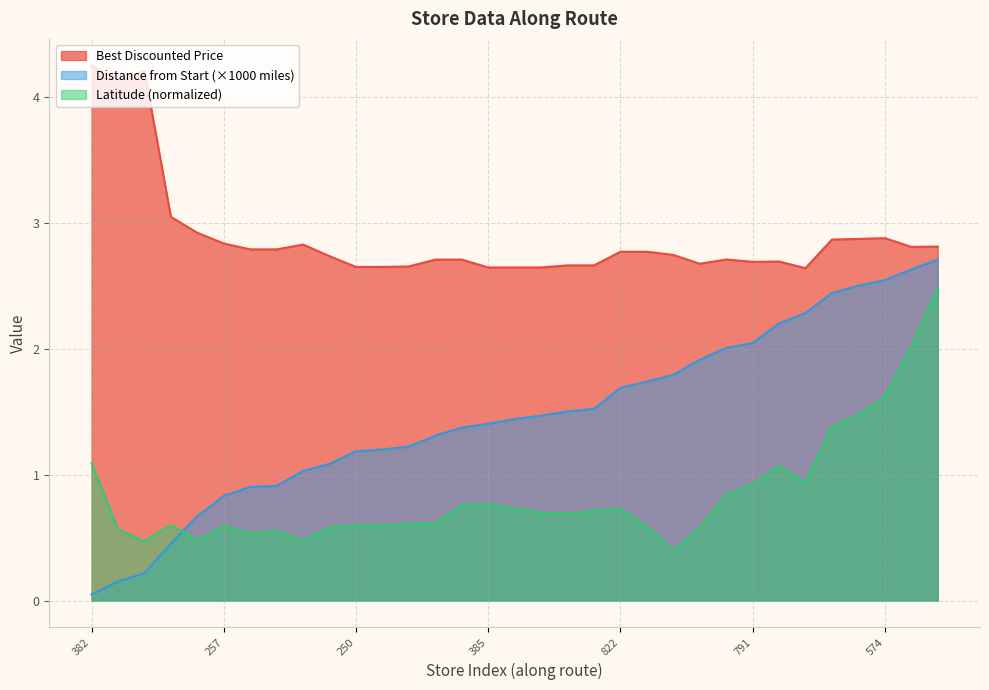

After their last crossing, which series has the higher values: Distance from Start (miles) or Latitude?

Distance from Start (miles)